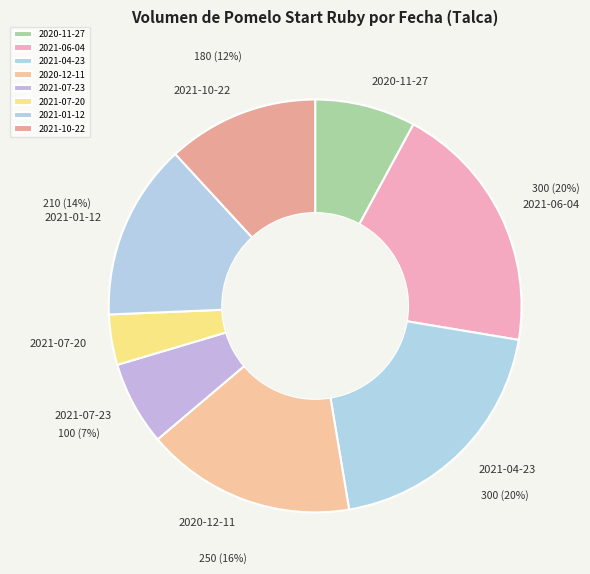

To the nearest percent, what is the combined percentage of 2020-12-11 and 2021-07-20?

20%